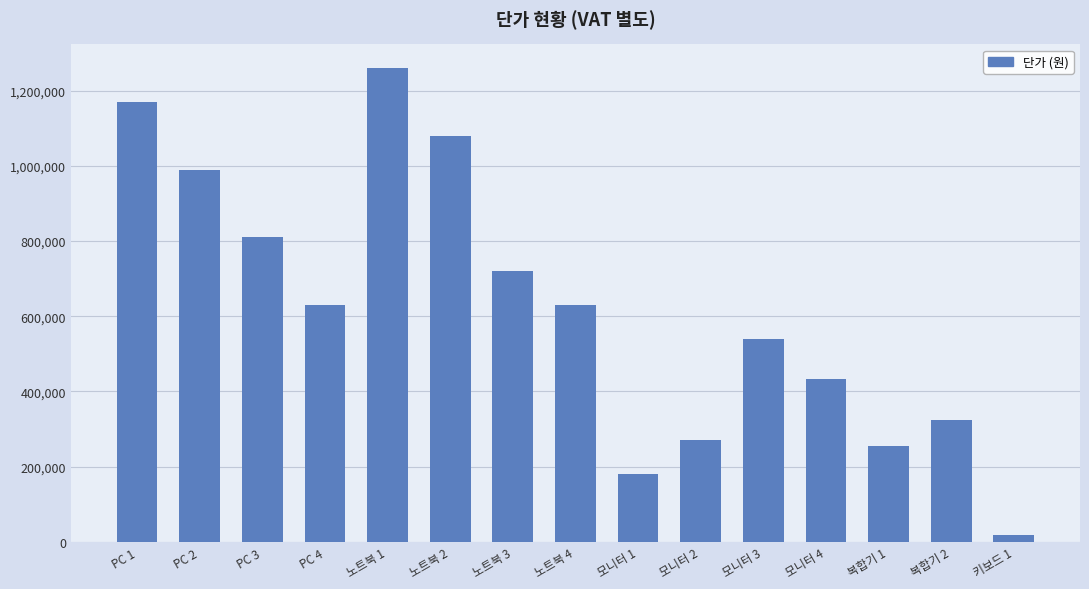

What is the label of the 12th bar from the left?

모니터 4